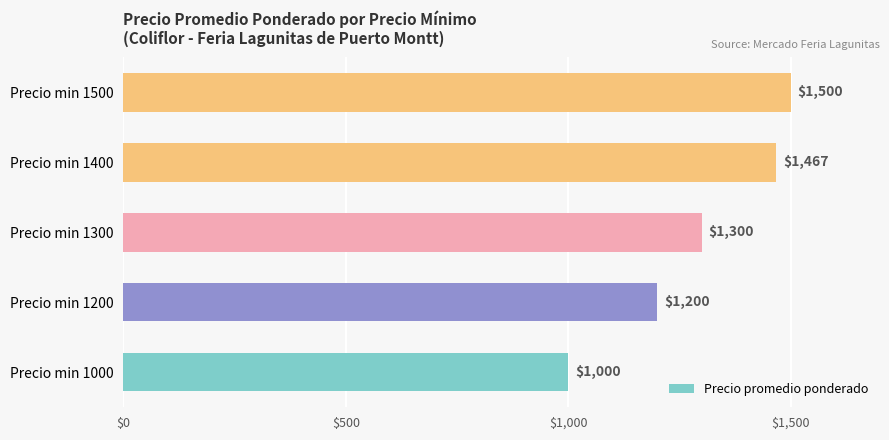

Approximately how many times larger is the value at Precio min 1400 compared to Precio min 1200?

1.2